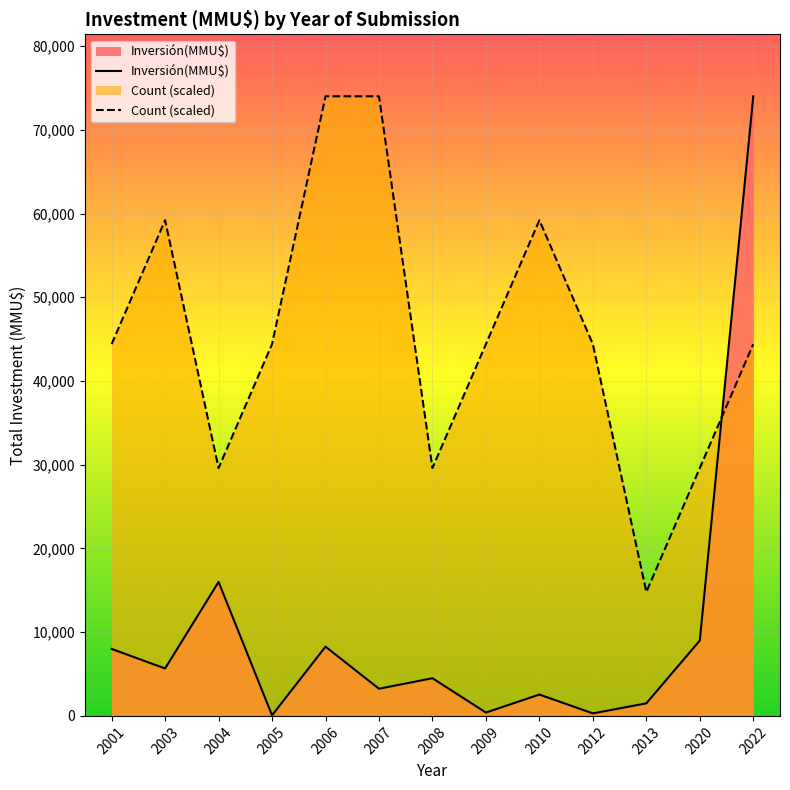

True or false: Count (scaled) and Inversión(MMU$) intersect in this chart.

True